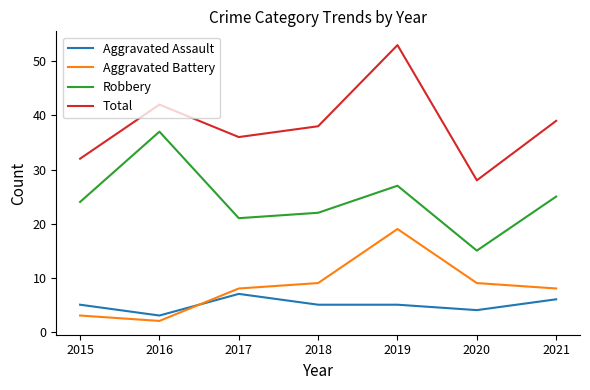

Which series has the largest range (max minus min)?

Total